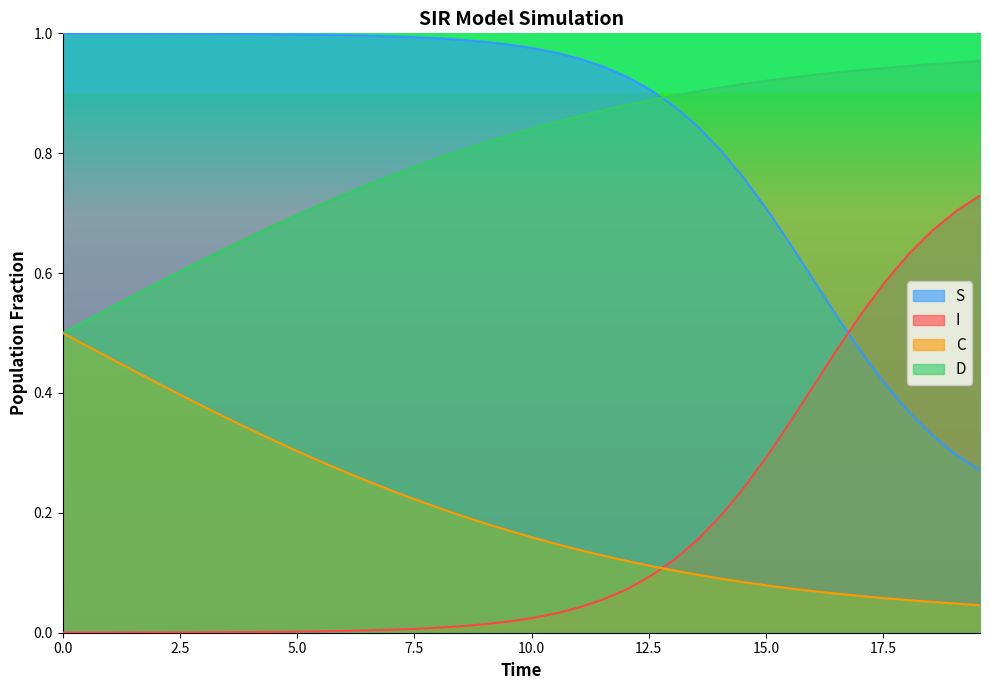

Which series has the largest total across all categories?

S